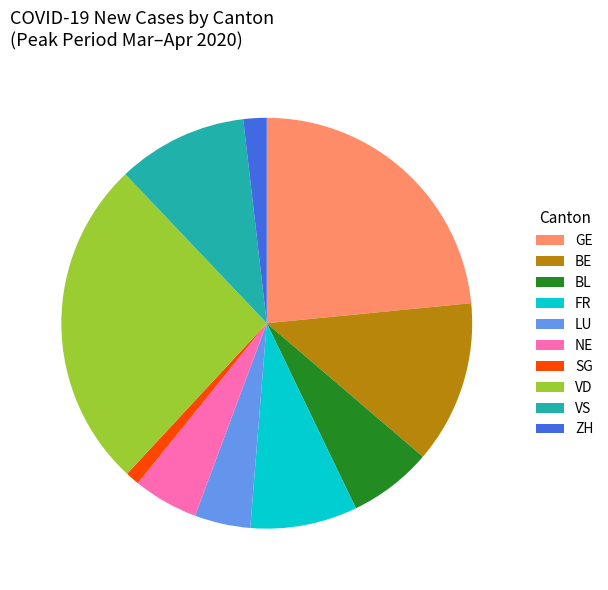

Between NE and VD, which is larger?

VD